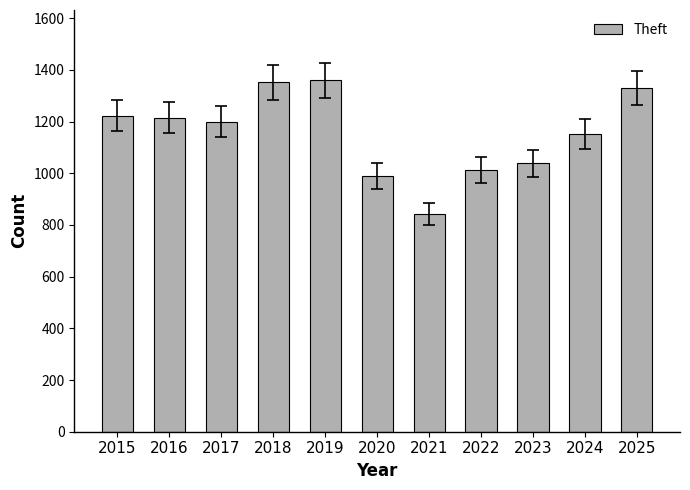

Reading left to right, list all the values displayed in this chart.

1223	1215	1199	1352	1360	990	843	1013	1038	1151	1329